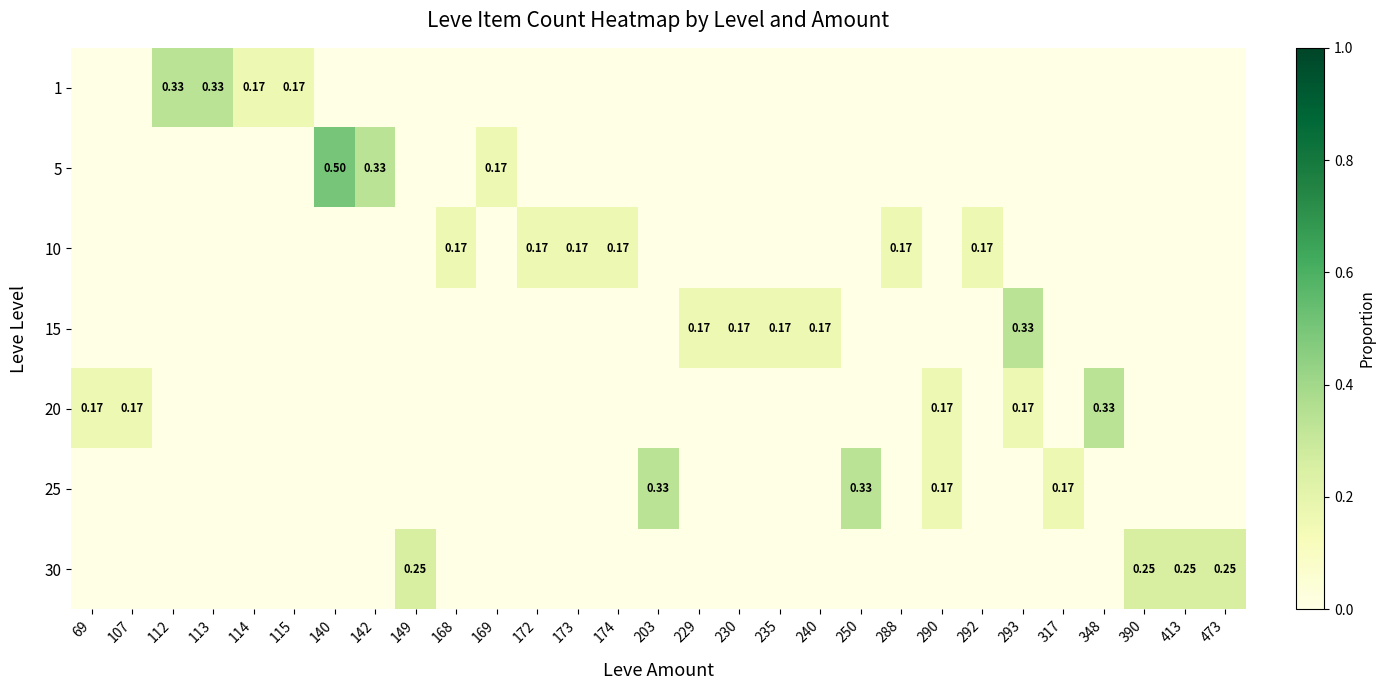

What is the difference between the highest and lowest values at 203?

0.3